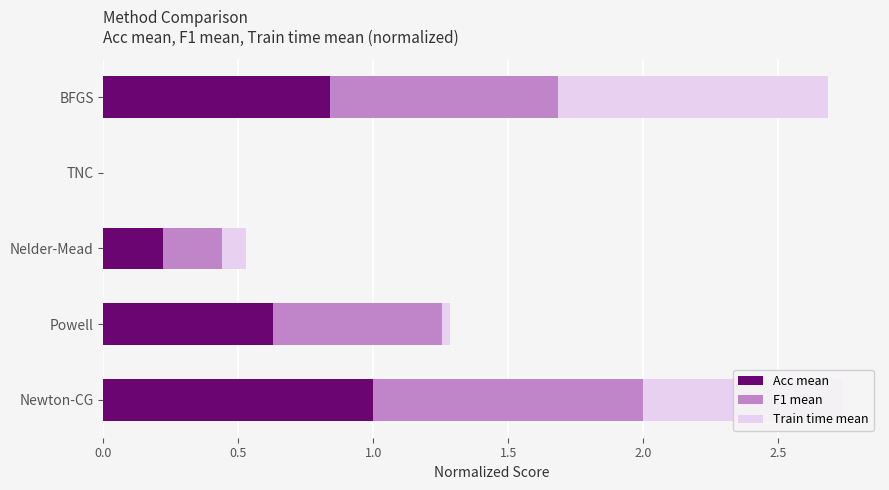

What is the total value across all series at Newton-CG?

2.7